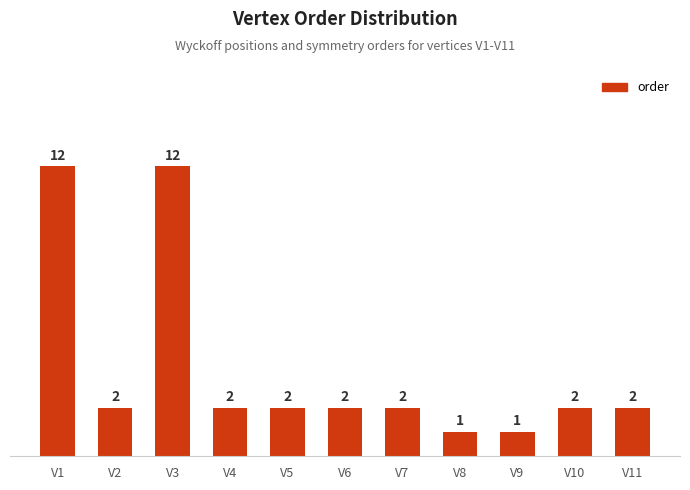

What is the difference between the maximum and minimum values?

11